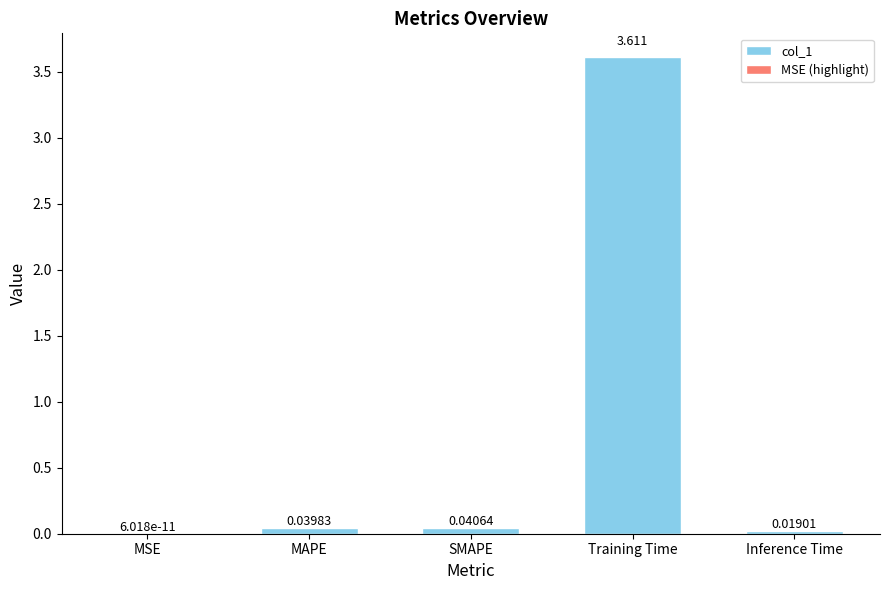

Which label corresponds to the largest value in the chart?

Training Time